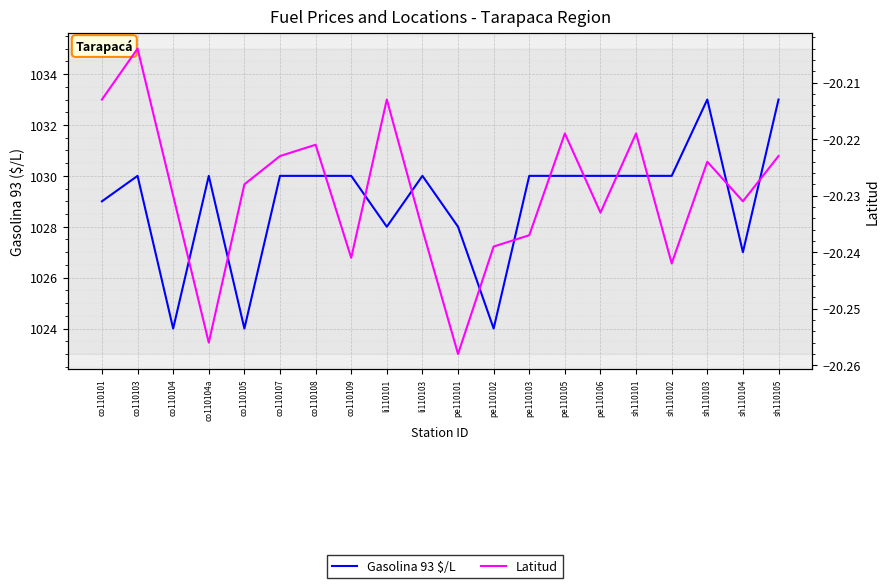

What is the total value across all series at pe110103?

1009.8